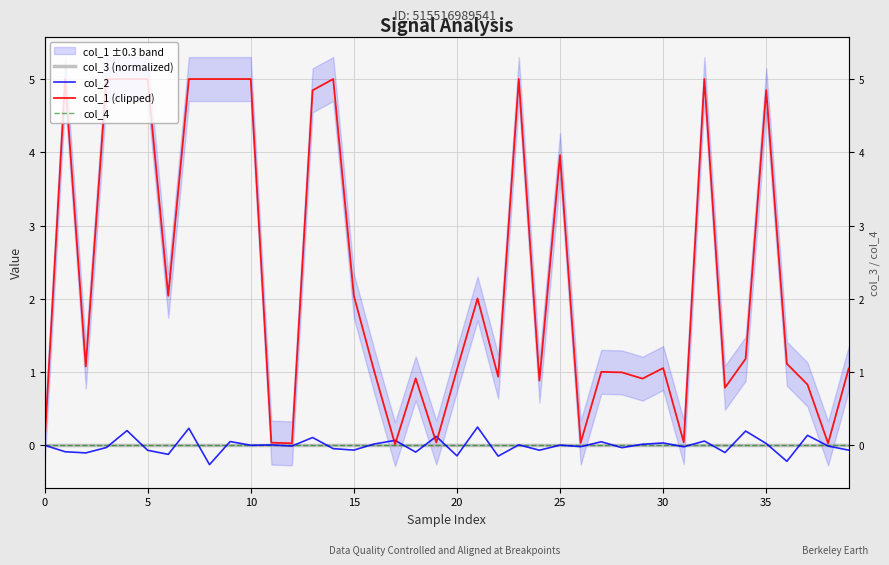

Which series changed the most between 24 and 34?

col_1 (clipped)